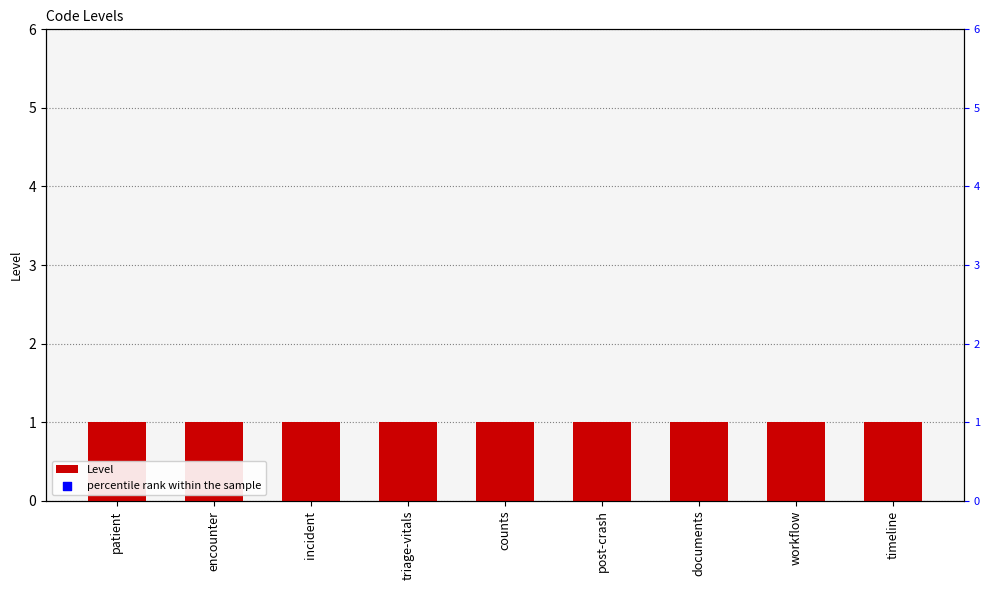

Which series has the largest total across all categories?

percentile rank within the sample